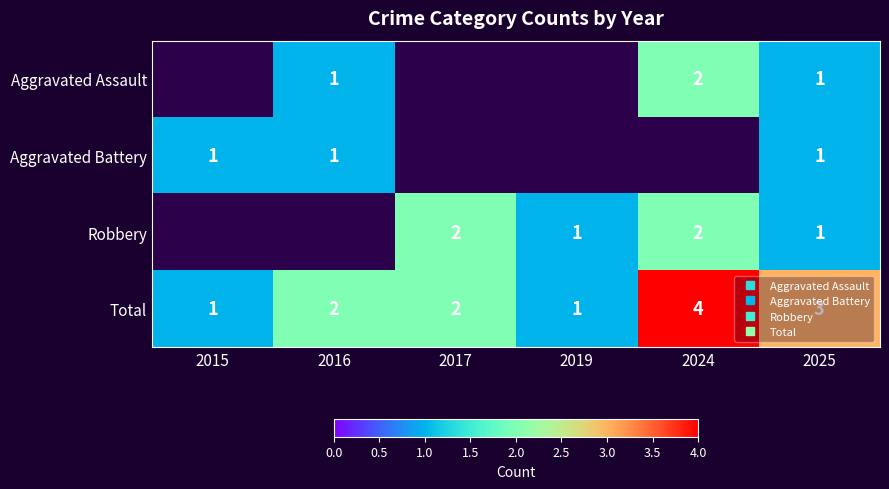

How many values in the Robbery series exceed 1?

2